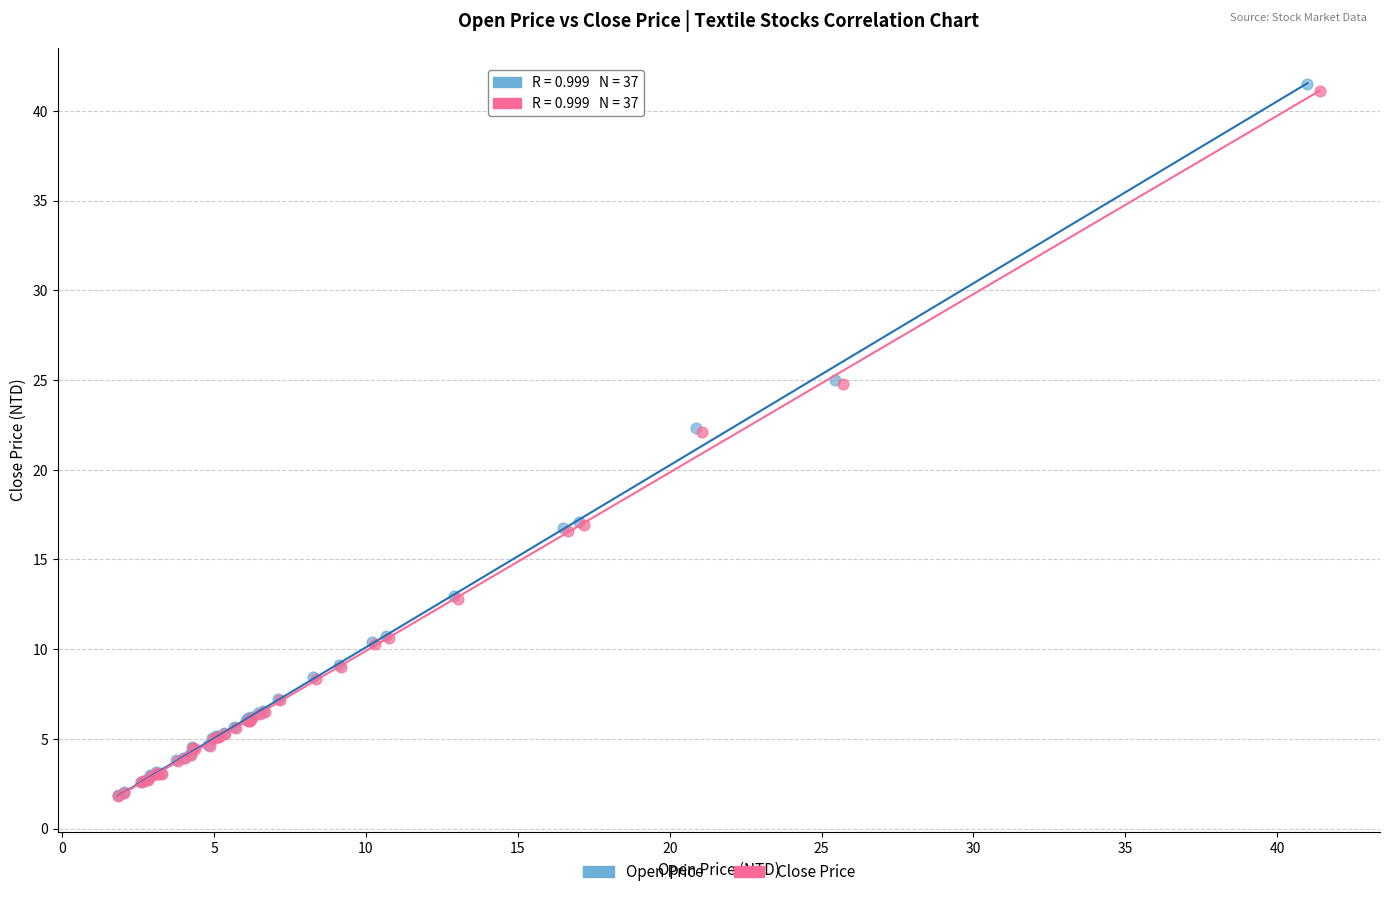

Which series has the widest spread of Y values?

Open Price